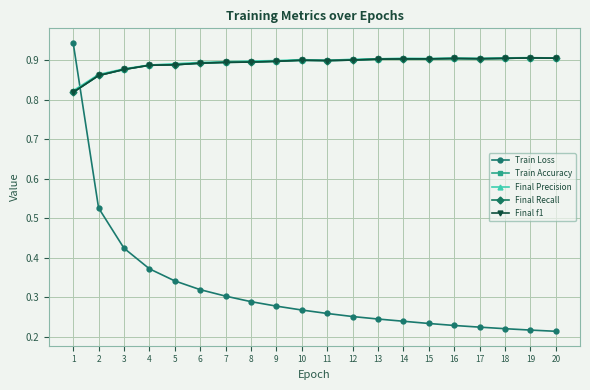

Which series changed the most between 13 and 17?

Train Loss